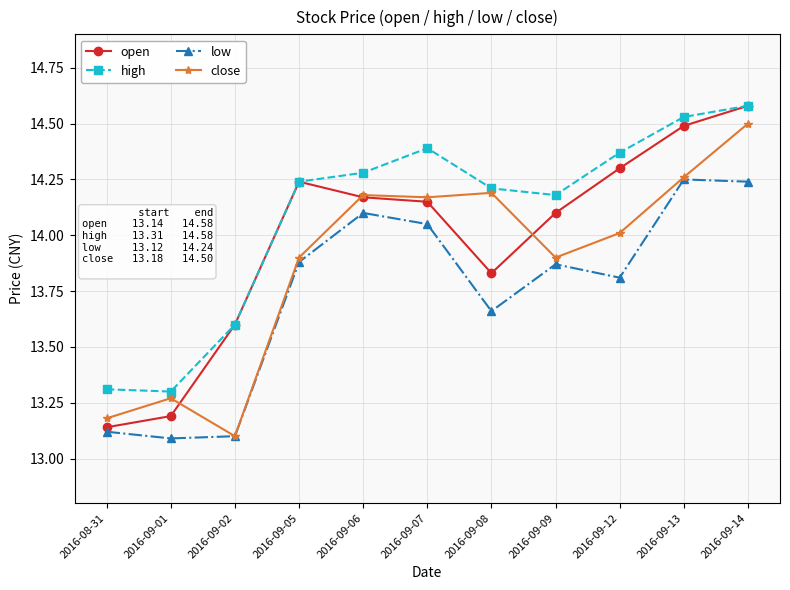

Is the value of high at 2016-09-02 greater than the value of close at 2016-09-05?

No